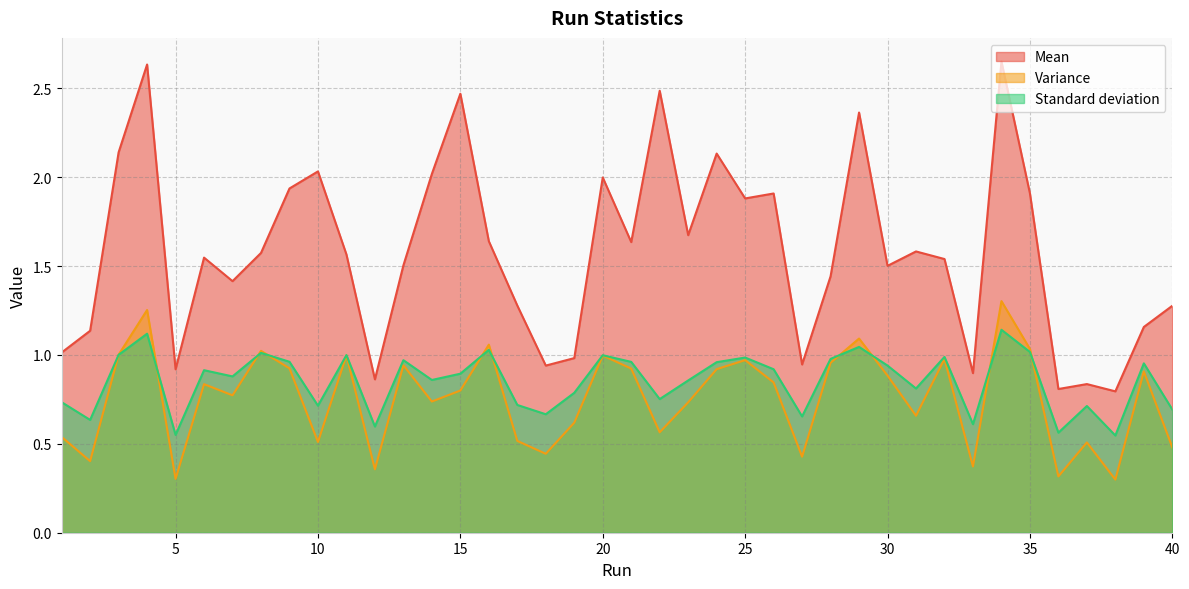

Reading left to right, transcribe all the data shown in this chart.

Mean: 1=1.0	2=1.1	3=2.1	4=2.6	5=0.9	6=1.5	7=1.4	8=1.6	9=1.9	10=2.0	11=1.6	12=0.9	13=1.5	14=2.0	15=2.5	16=1.6	17=1.3	18=0.9	19=1.0	20=2.0	21=1.6	22=2.5	23=1.7	24=2.1	25=1.9	26=1.9	27=0.9	28=1.4	29=2.4	30=1.5	31=1.6	32=1.5	33=0.9	34=2.7	35=1.9	36=0.8	37=0.8	38=0.8	39=1.2	40=1.3
Variance: 1=0.5	2=0.4	3=1.0	4=1.3	5=0.3	6=0.8	7=0.8	8=1.0	9=0.9	10=0.5	11=1.0	12=0.4	13=0.9	14=0.7	15=0.8	16=1.1	17=0.5	18=0.4	19=0.6	20=1.0	21=0.9	22=0.6	23=0.7	24=0.9	25=1.0	26=0.8	27=0.4	28=1.0	29=1.1	30=0.9	31=0.7	32=1.0	33=0.4	34=1.3	35=1.0	36=0.3	37=0.5	38=0.3	39=0.9	40=0.5
Standard deviation: 1=0.7	2=0.6	3=1.0	4=1.1	5=0.6	6=0.9	7=0.9	8=1.0	9=1.0	10=0.7	11=1.0	12=0.6	13=1.0	14=0.9	15=0.9	16=1.0	17=0.7	18=0.7	19=0.8	20=1.0	21=1.0	22=0.8	23=0.9	24=1.0	25=1.0	26=0.9	27=0.7	28=1.0	29=1.0	30=0.9	31=0.8	32=1.0	33=0.6	34=1.1	35=1.0	36=0.6	37=0.7	38=0.5	39=1.0	40=0.7